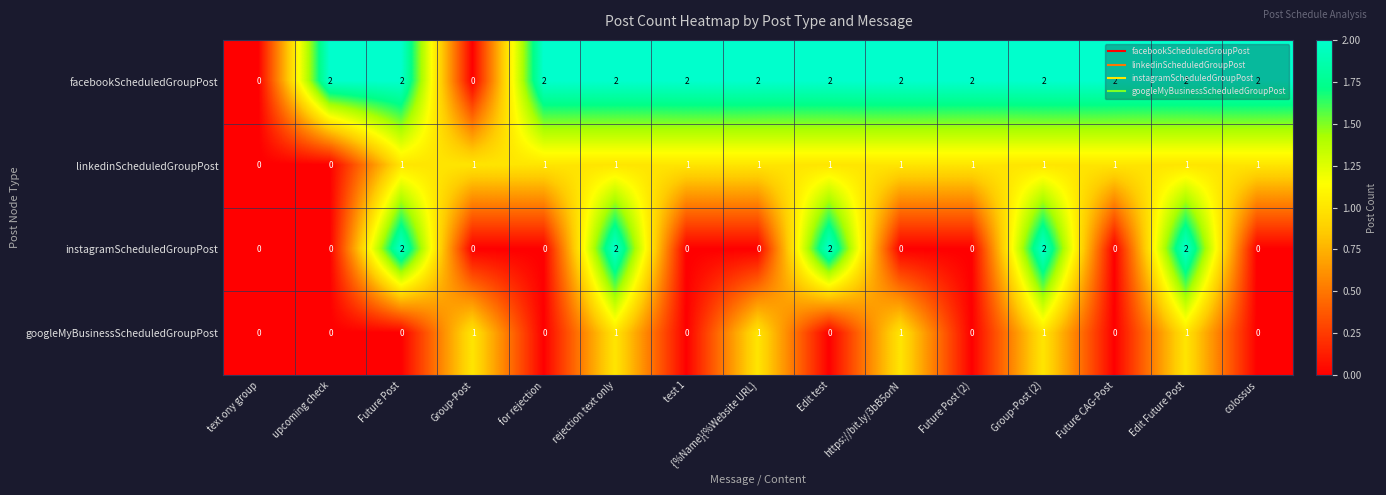

What is the difference between the highest and lowest values at https://bit.ly/3bB5orN?

2